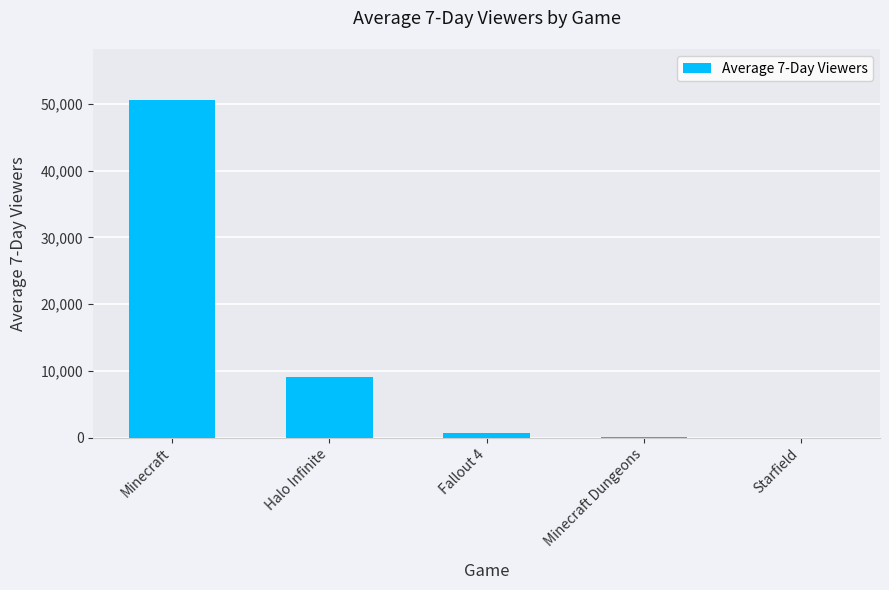

The chart shows a value of 9012 at Halo Infinite. True or false?

True